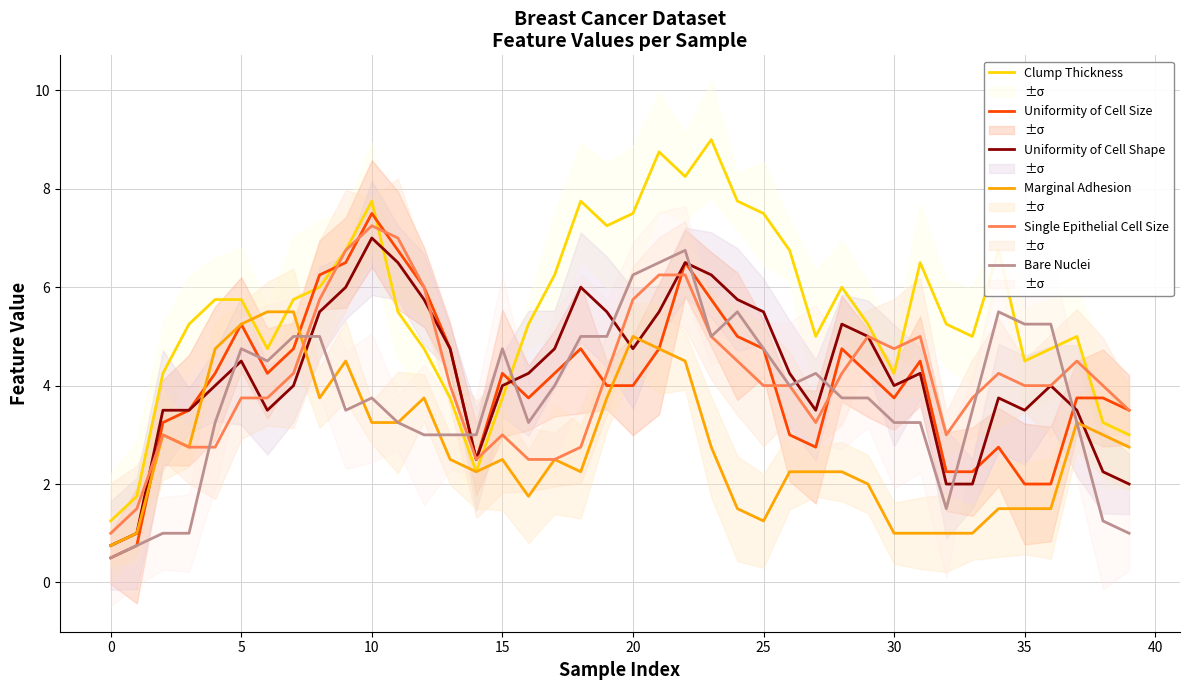

Which has a higher value, 23 or 12?

23